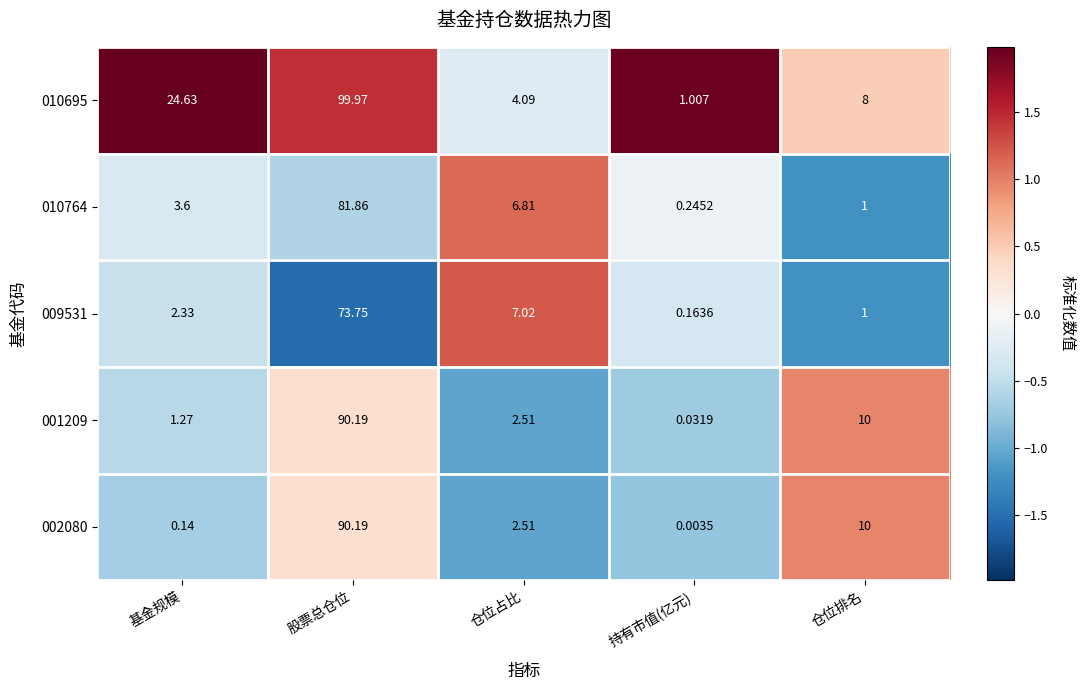

Which category has the highest value in the 010695 series?

股票总仓位